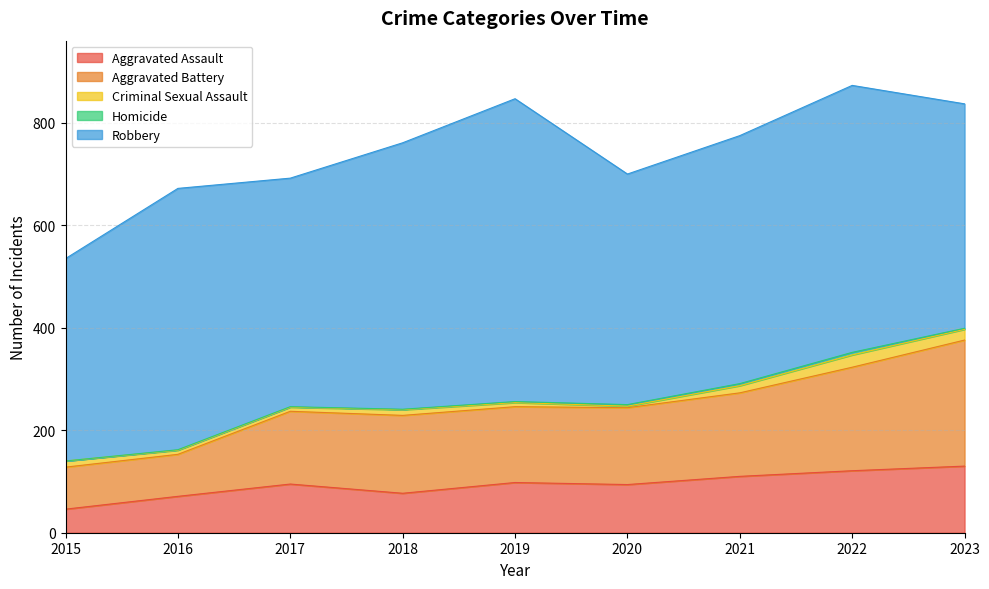

How many lines are shown in the chart?

5